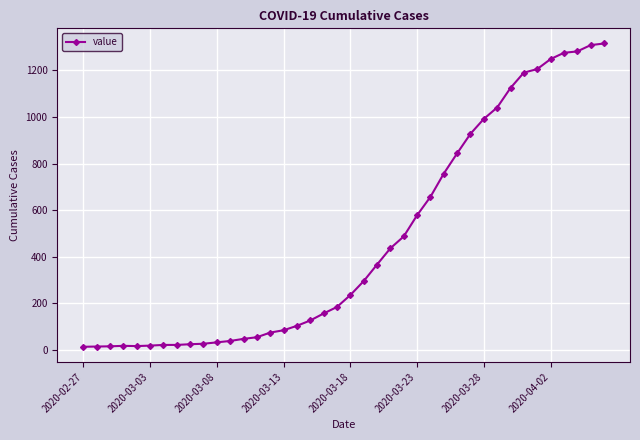

What is the difference between the maximum and minimum values?

1303